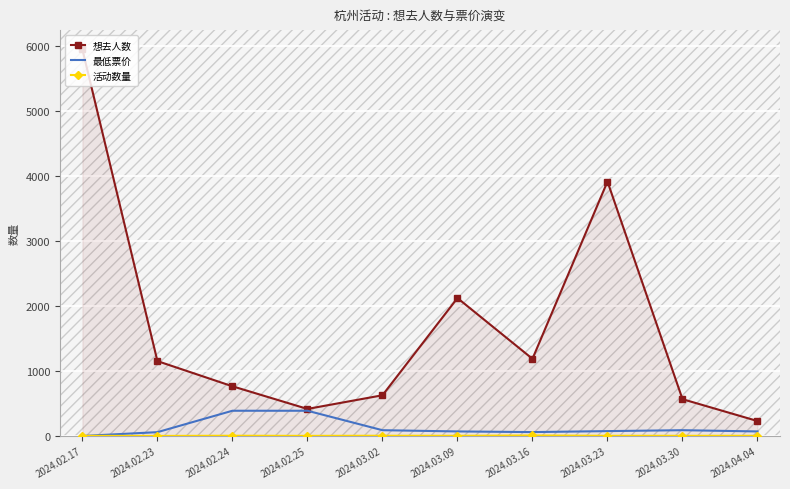

Is the value of 想去人数 at 2024.02.17 greater than the value of 最低票价 at 2024.03.02?

Yes